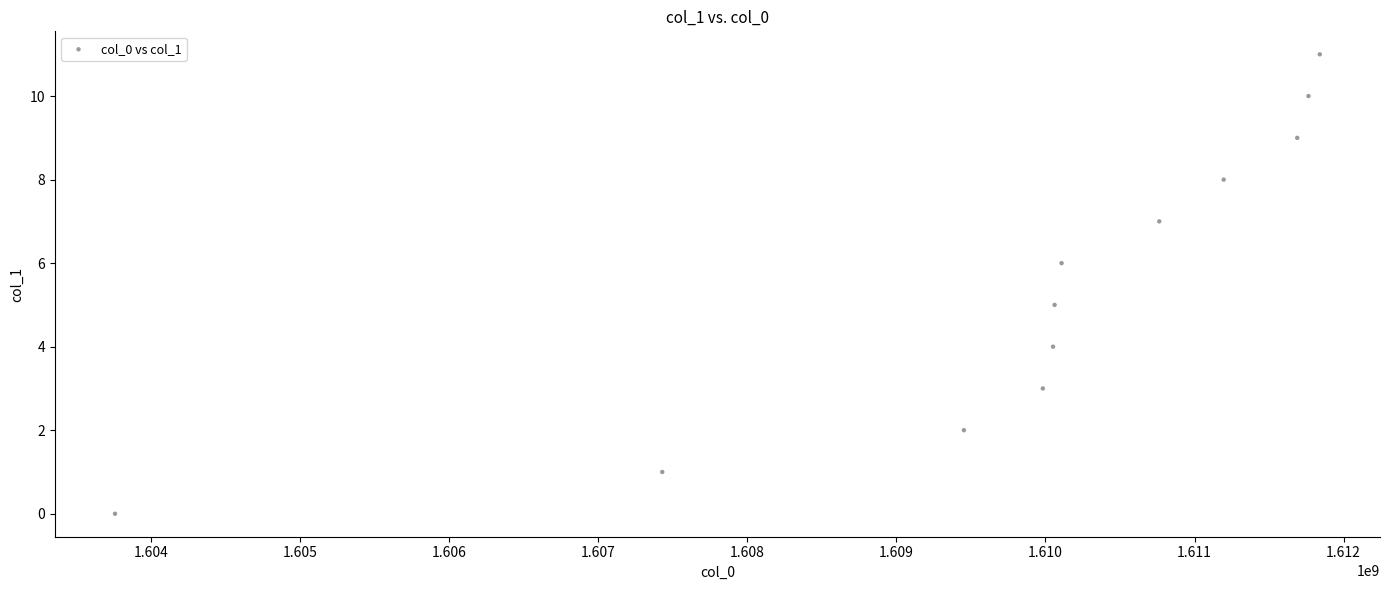

What is the average Y value?

6